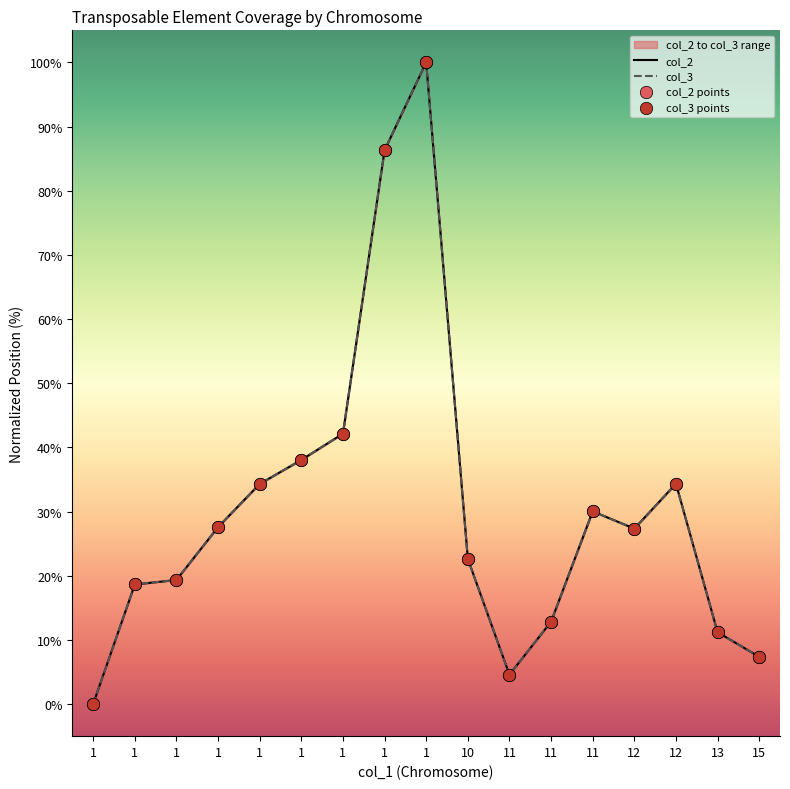

What are all the series names shown in the legend?

col_2, col_3, col_2 points, col_3 points